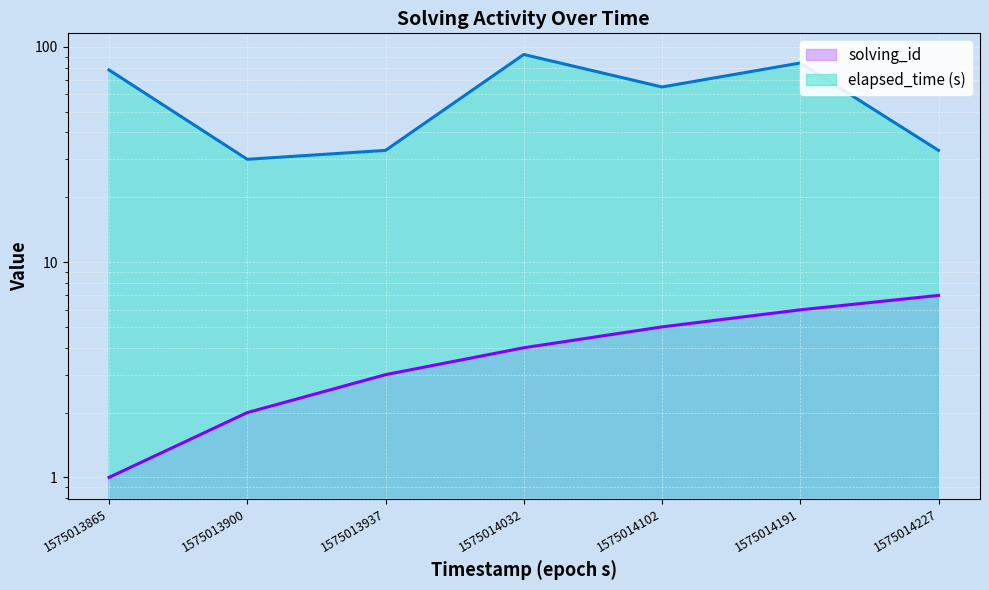

True or false: elapsed_time and solving_id intersect in this chart.

False